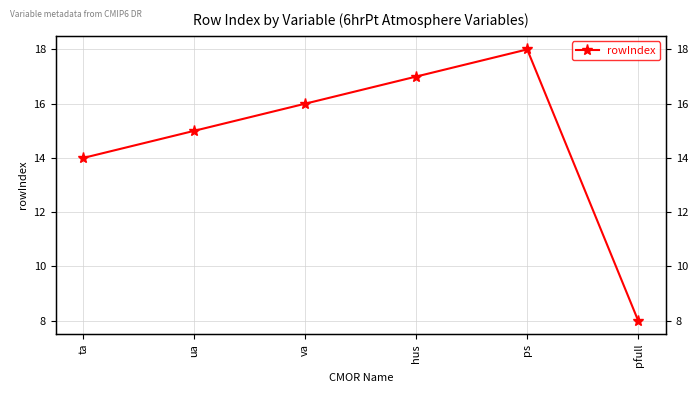

How many distinct data groups are displayed?

1